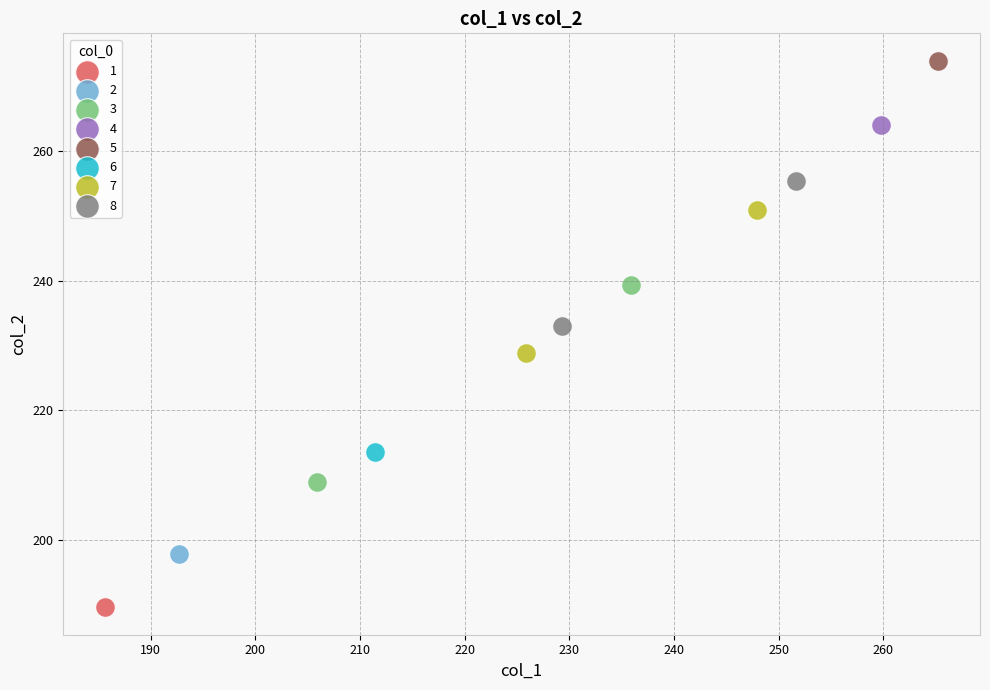

What are all the series names shown in the legend?

1, 2, 3, 4, 5, 6, 7, 8